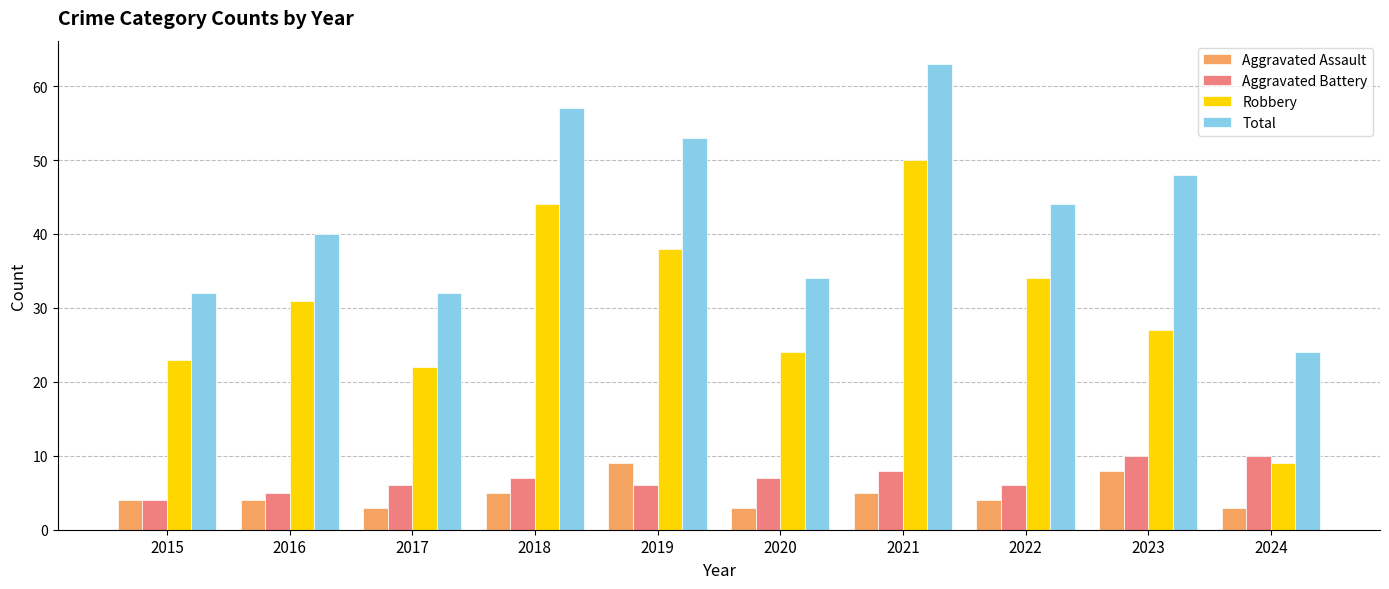

What is the value of the Aggravated Assault bar at the 8th from the left?

4